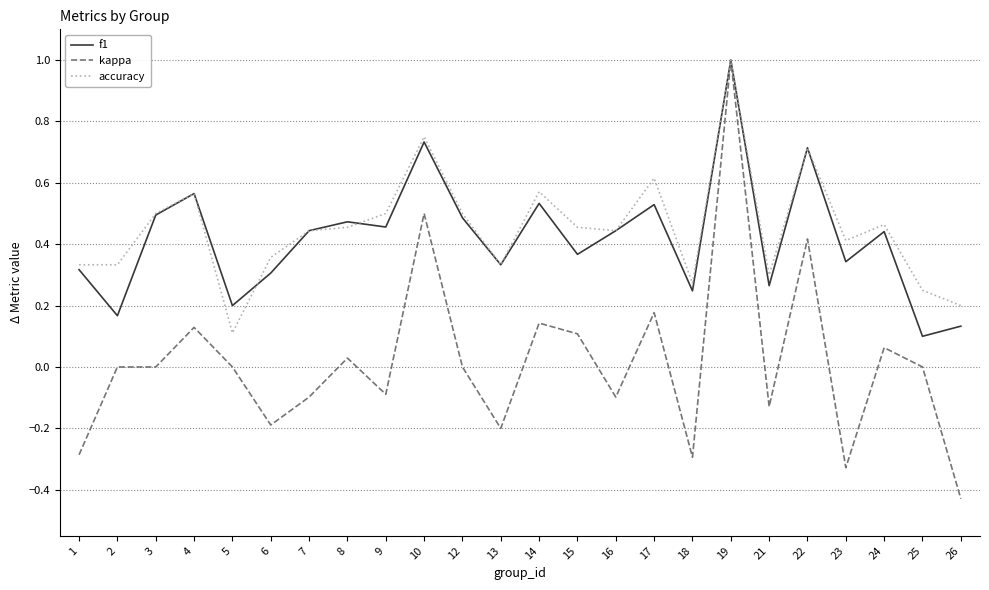

What are all the series names shown in the legend?

f1, kappa, accuracy